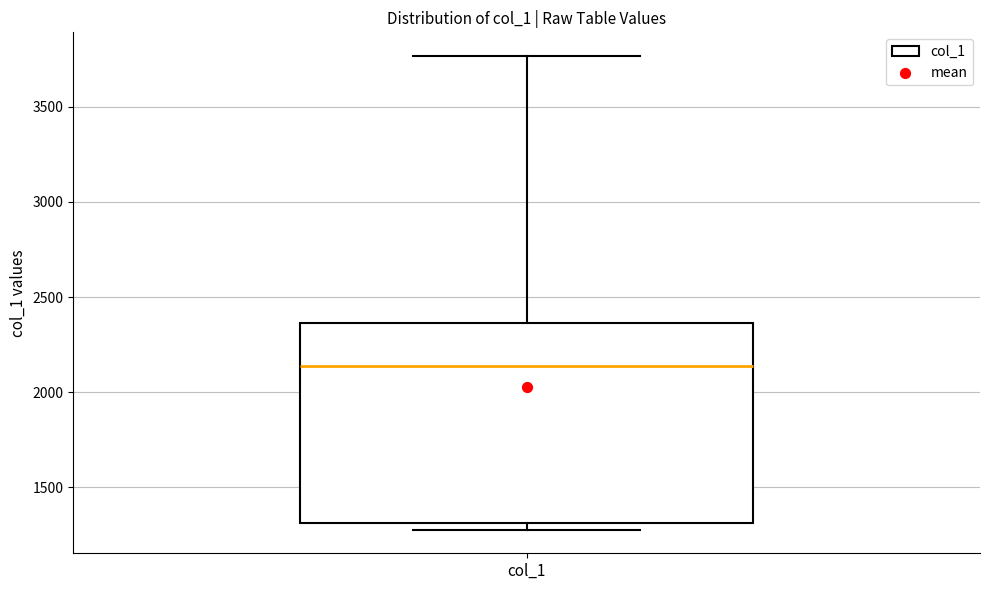

Transcribe this box plot: give where the median line is, the range the box spans, and where the two whiskers end, as read against the y-axis. The values are not printed on the chart, so give them approximately, as read against the axis.

median 2150, box 1300 to 2350, whiskers 1300 (just below the box's lower edge) to 3750